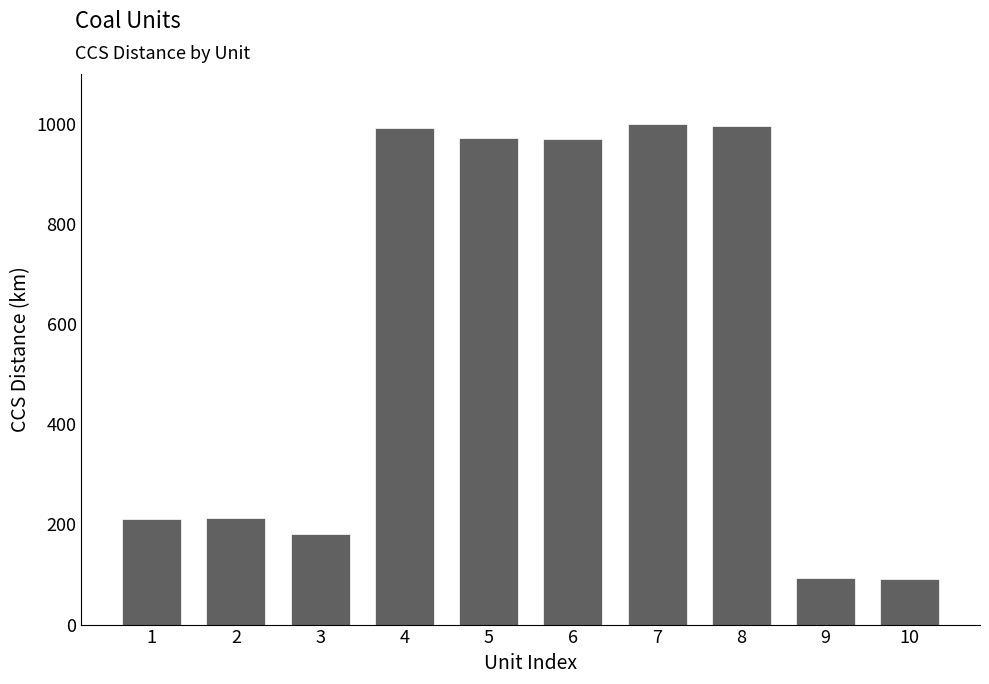

What is the ratio of the value at 4 to the value at 8?

1.0